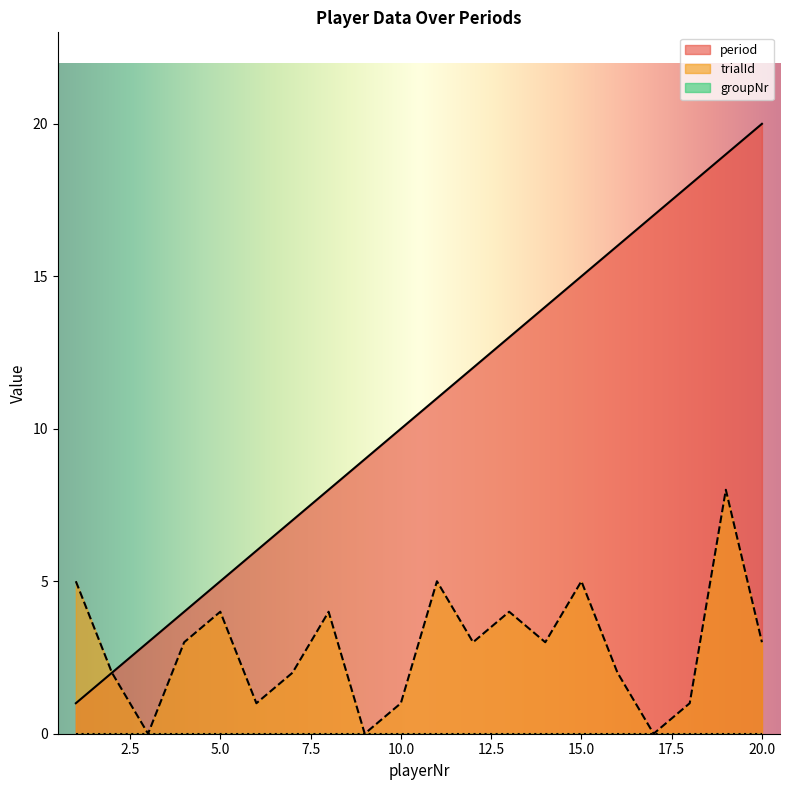

How many trialId values are between 1 and 4?

13